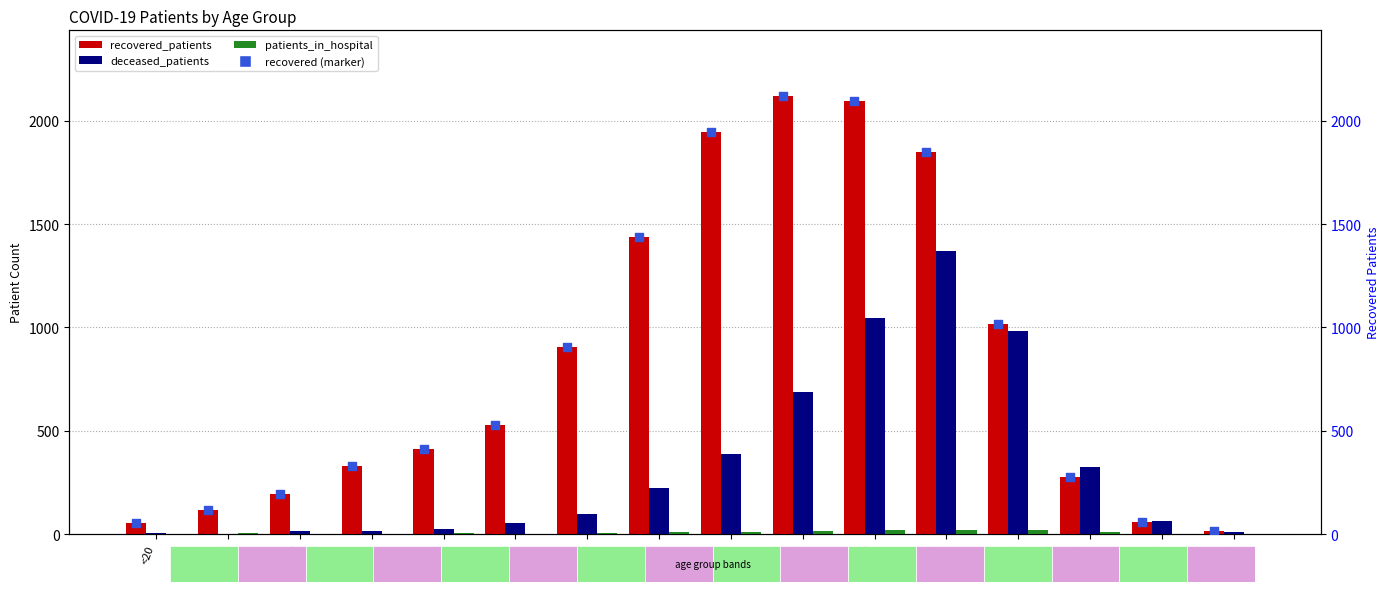

Which series has the largest total across all categories?

recovered_patients